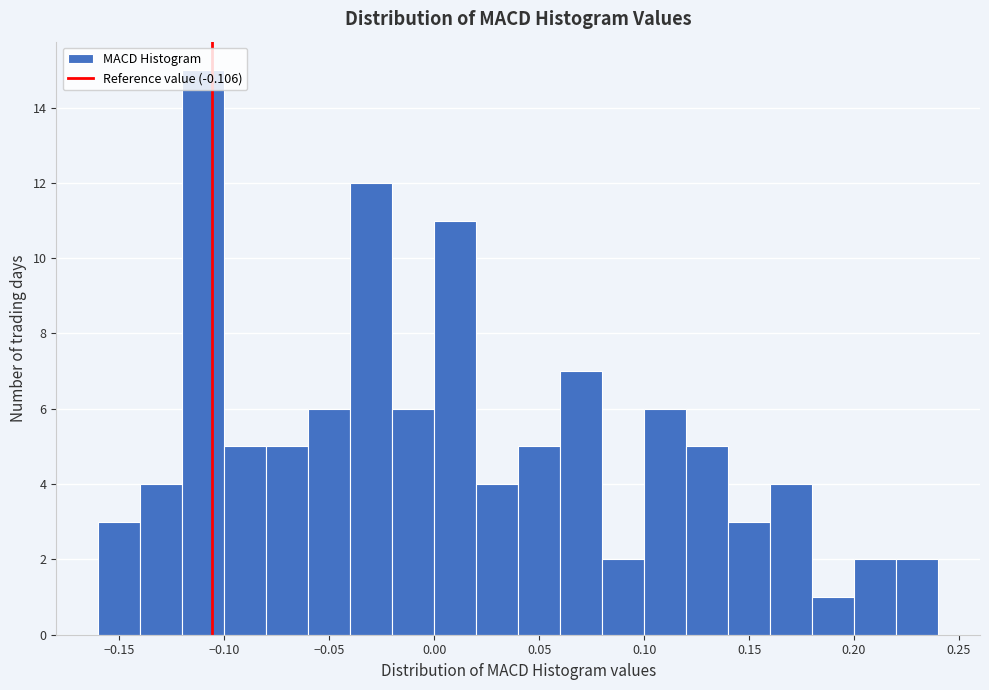

How tall is the bar that spans 0.00 to 0.02 on the x-axis? The values are not printed on the chart, so give them approximately, as read against the axis.

11